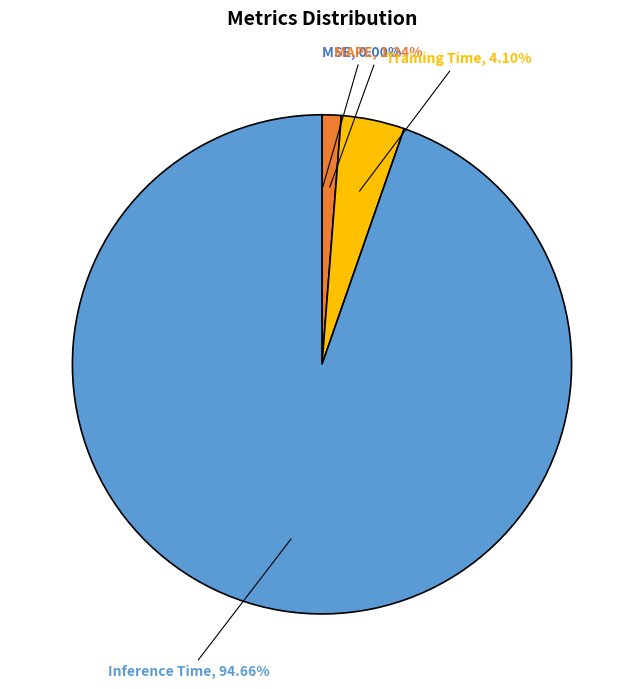

Which has a higher value, MAPE or Training Time?

Training Time